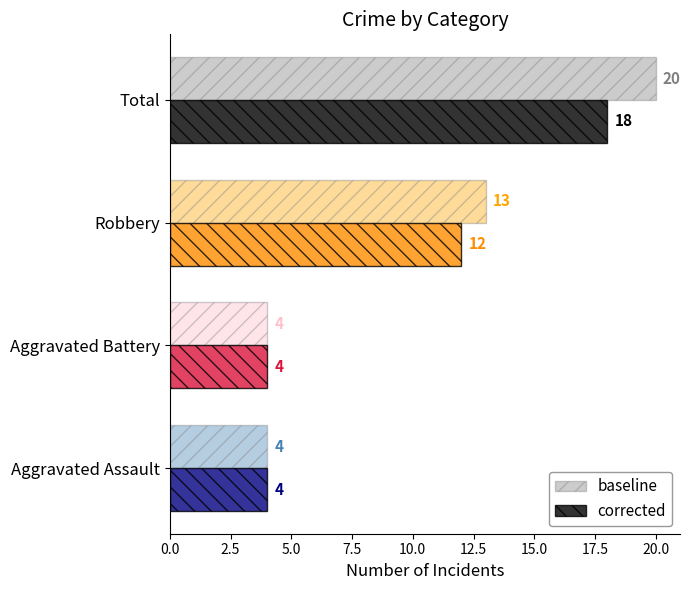

At which label is baseline closest to 12?

Robbery